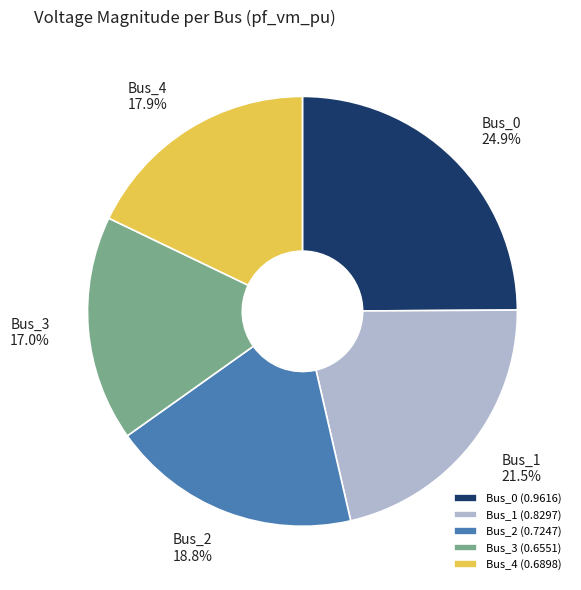

Which category has the smallest portion of the pie?

Bus_3